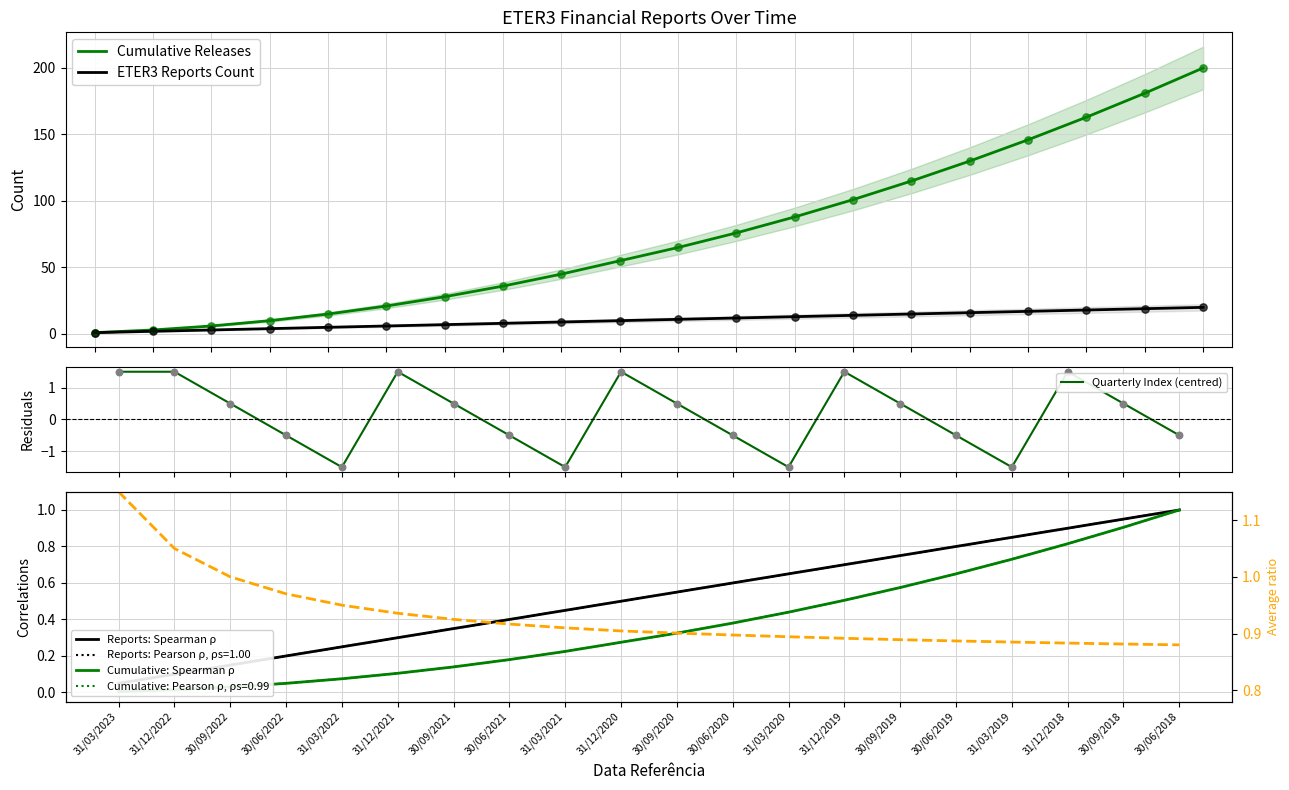

Is the value of Reports: Spearman ρ at 31/03/2019 greater than the value of Avg ratio at 31/03/2020?

No